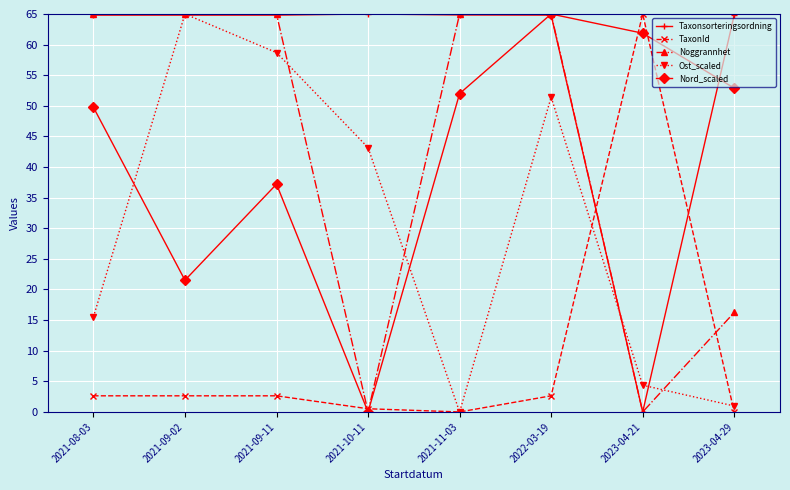

True or false: TaxonId has a value of 2.6 at 2021-09-02.

True